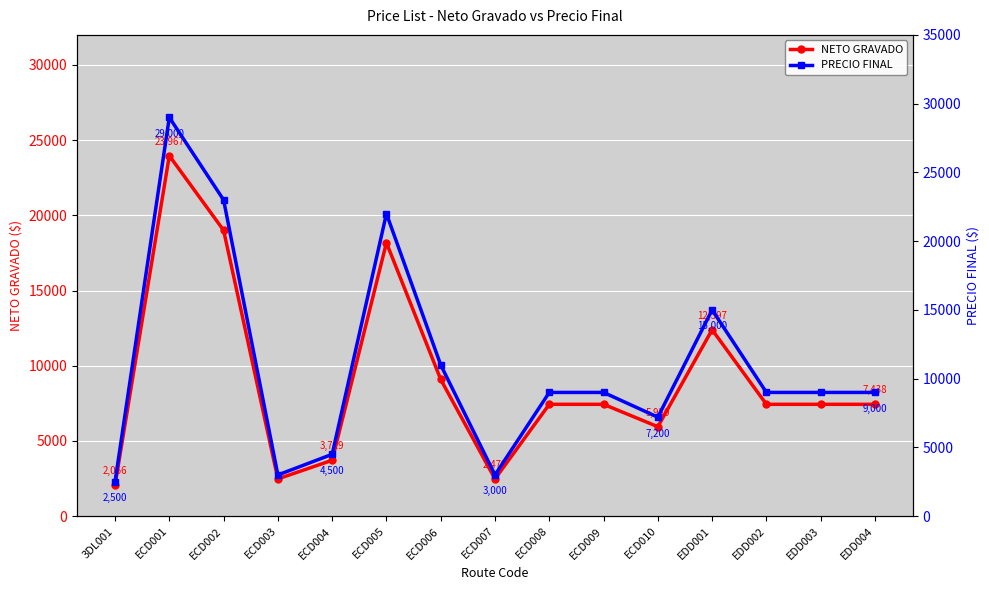

At which category does NETO GRAVADO reach its first local valley?

ECD003